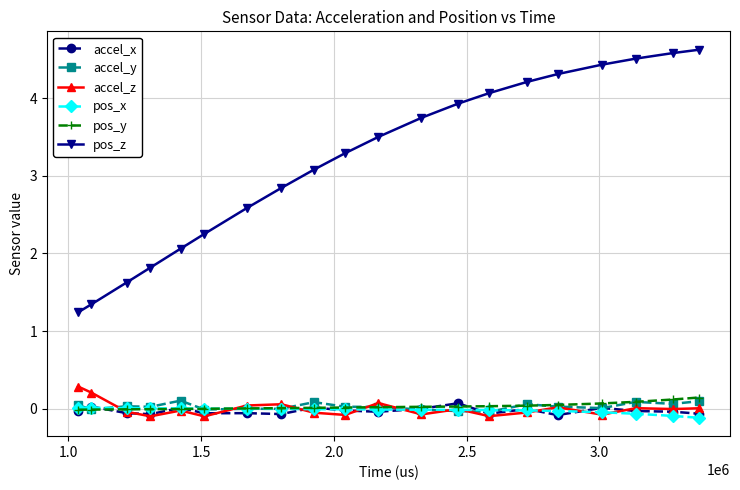

Which series has the largest total across all categories?

pos_z